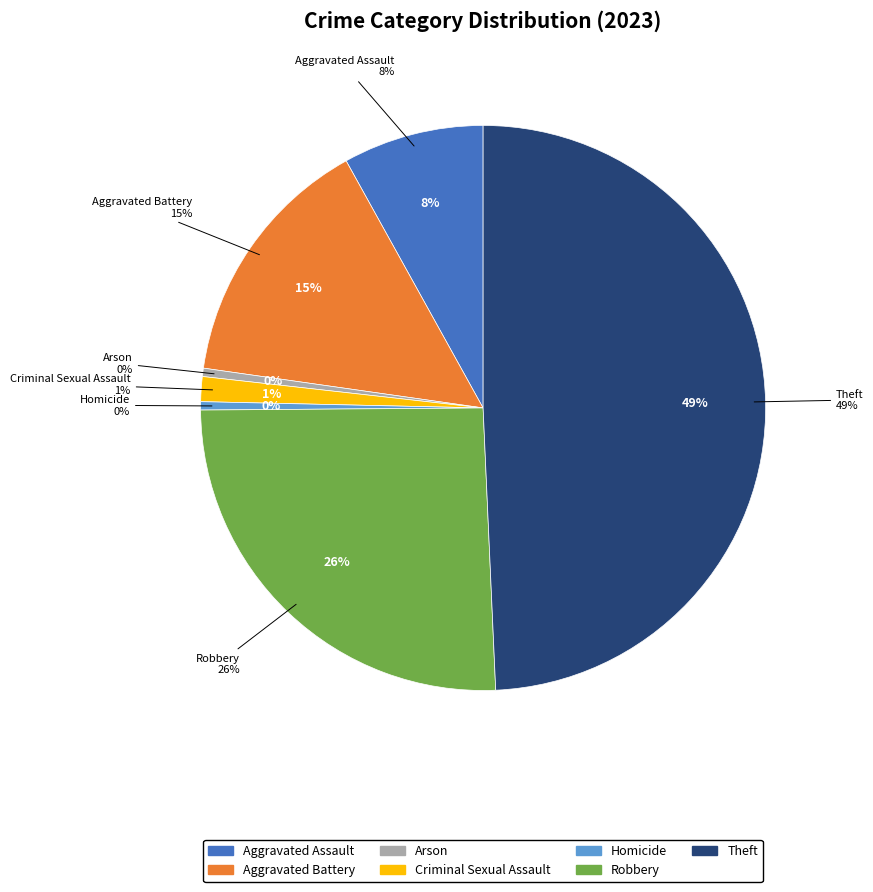

What percentage is NOT represented by Criminal Sexual Assault?

98.6%